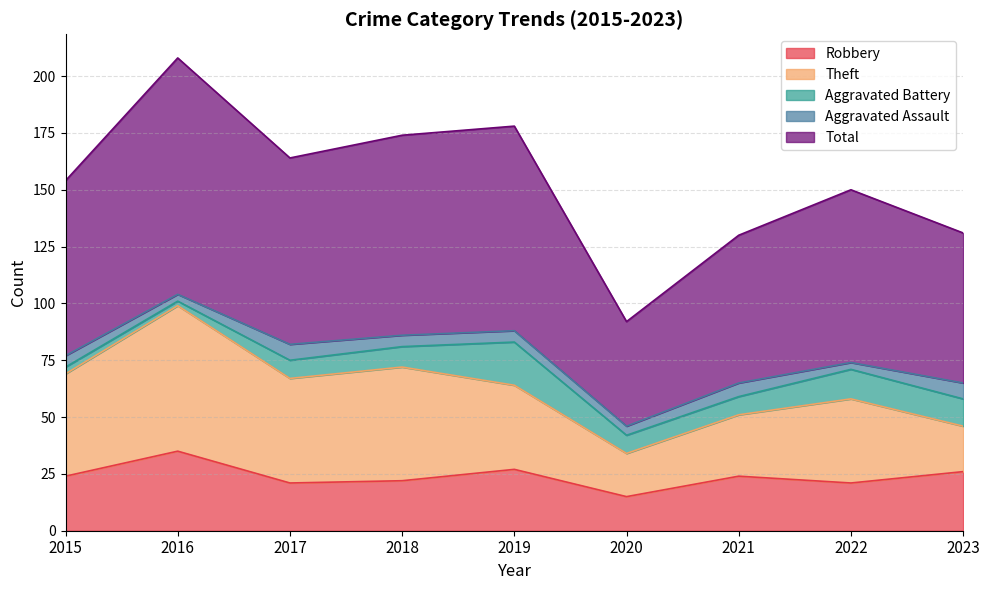

True or false: Aggravated Battery has more than 0 interior local peaks.

True